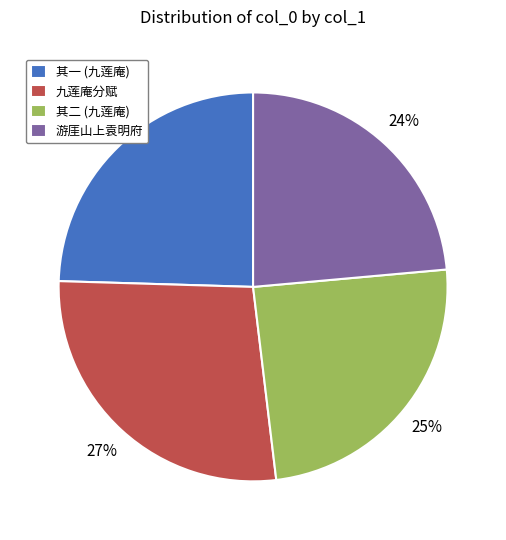

The 其二 (九莲庵) slice represents 14% of the pie. True or false?

False